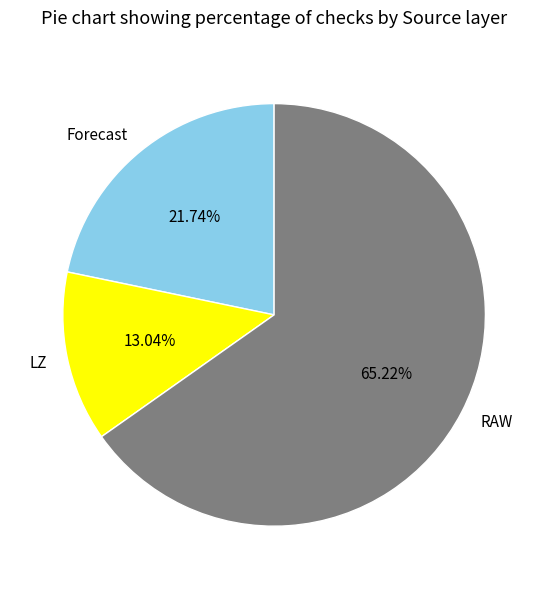

Rank the categories by value from lowest to highest.

LZ, Forecast, RAW